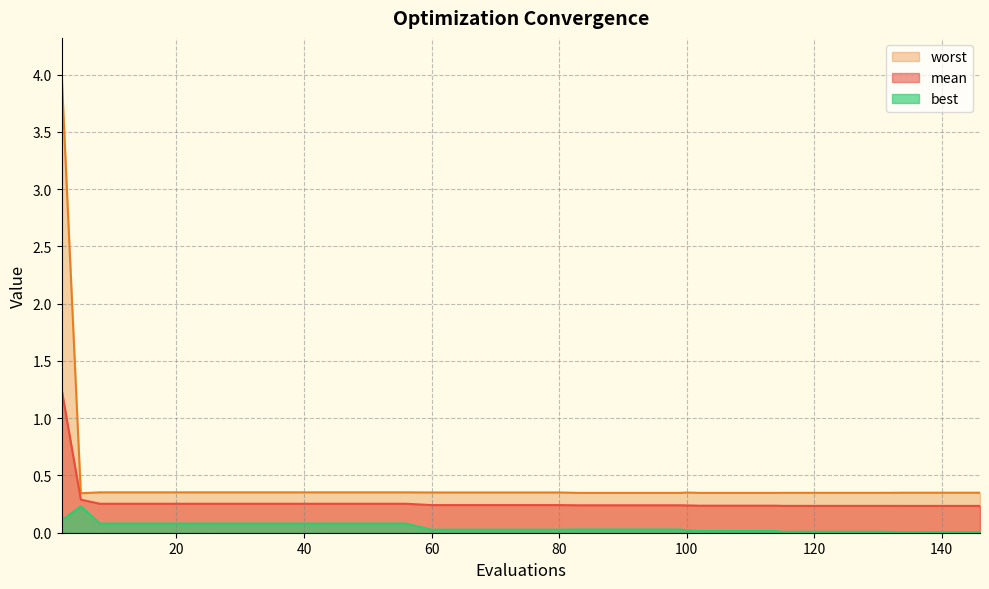

Which series has the largest total across all categories?

worst